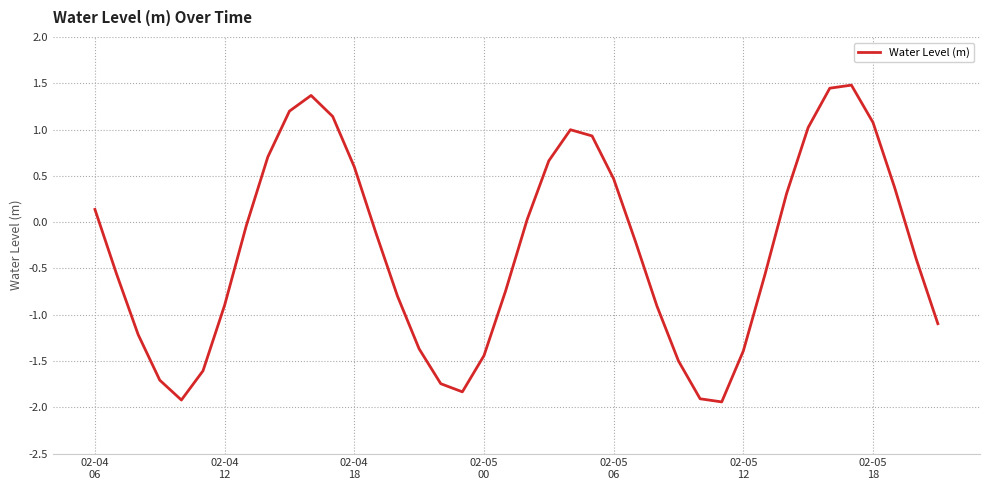

What is the average value?

-0.3